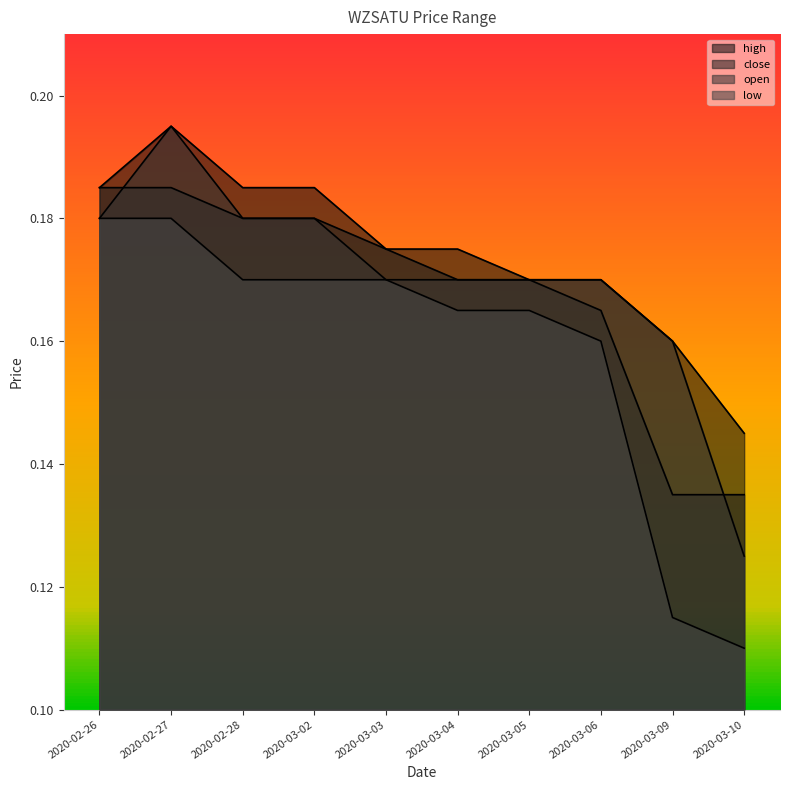

How many lines are shown in the chart?

4